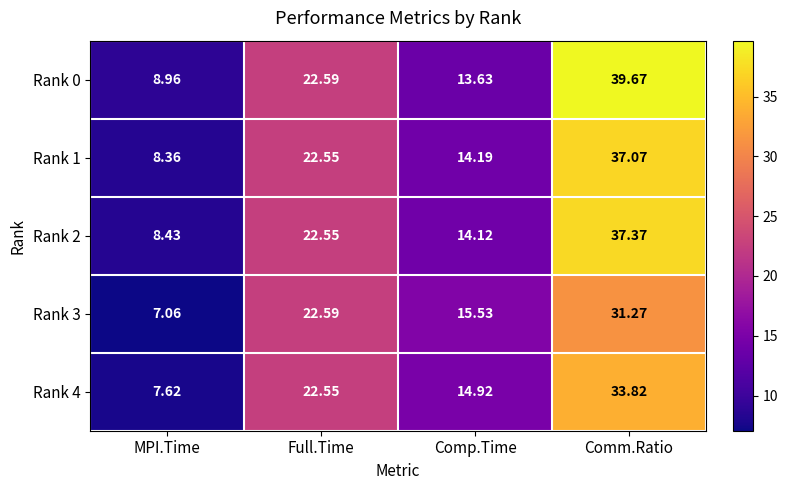

What is the spread (max minus min) of values at Comp.Time?

1.9